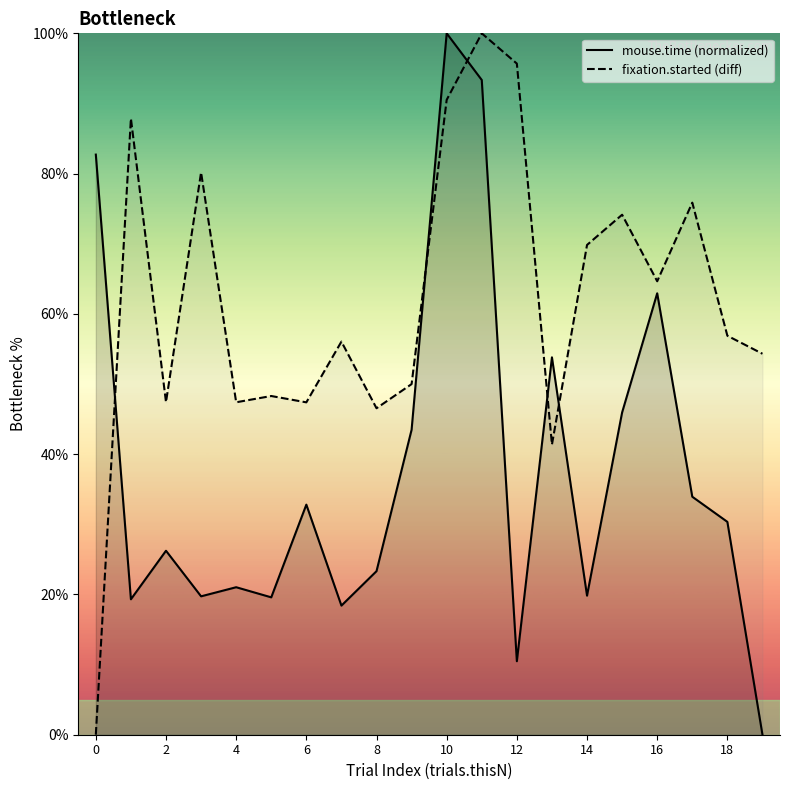

What is the total value across all series at 11?

193.3